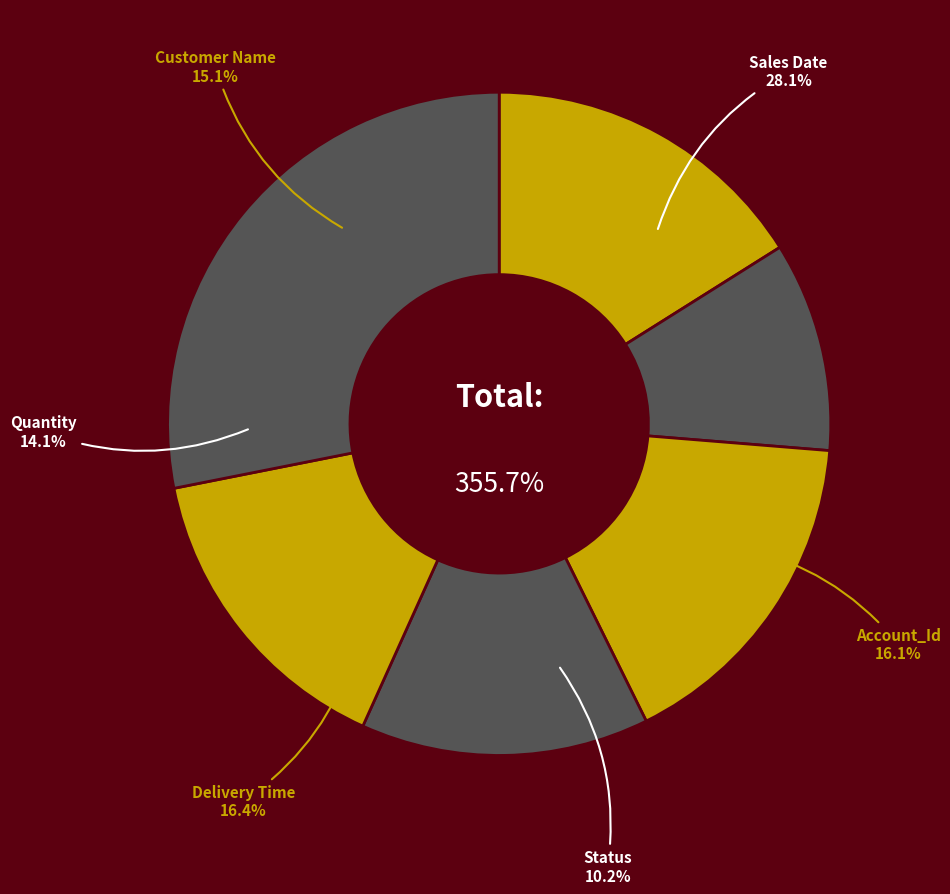

To the nearest percent, what is the average slice percentage?

17%